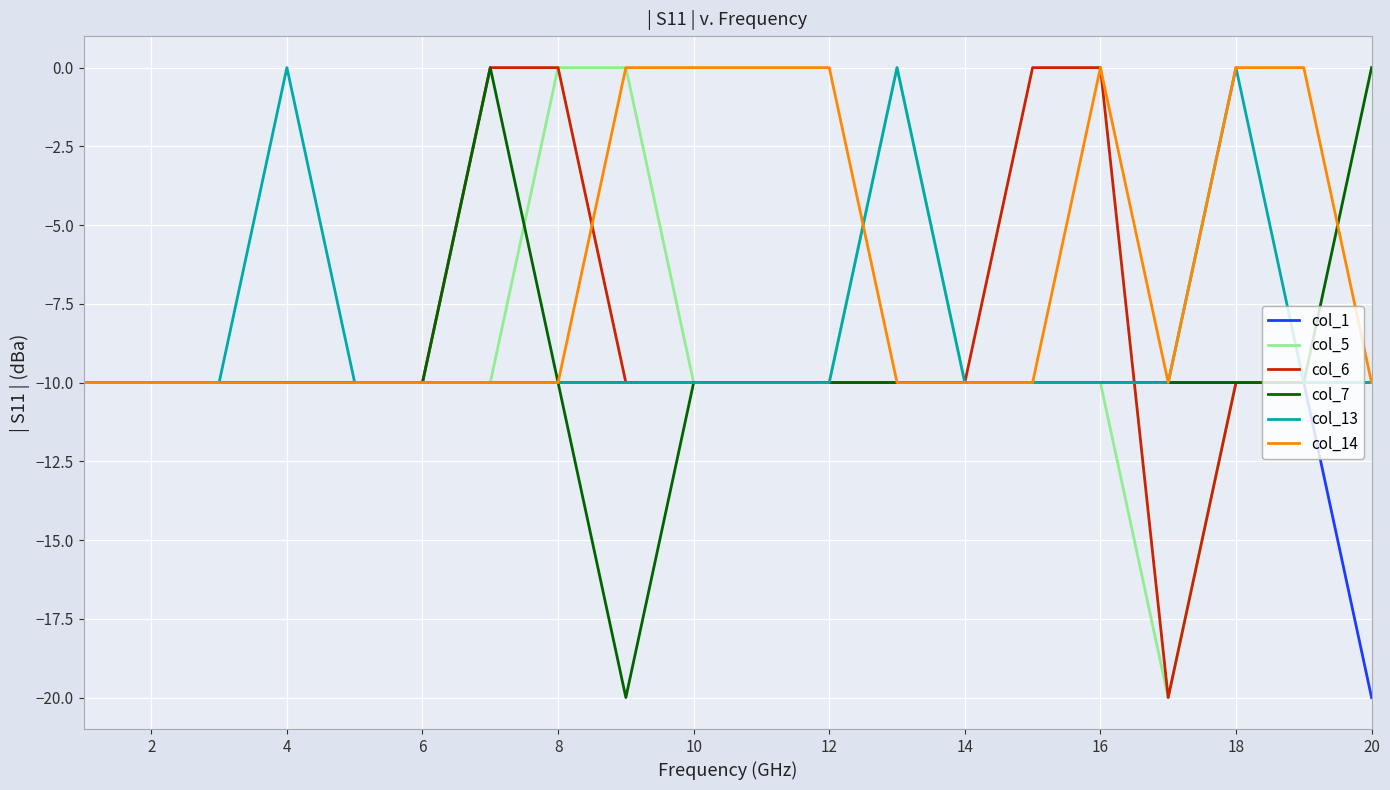

Which series has the largest total across all categories?

col_14